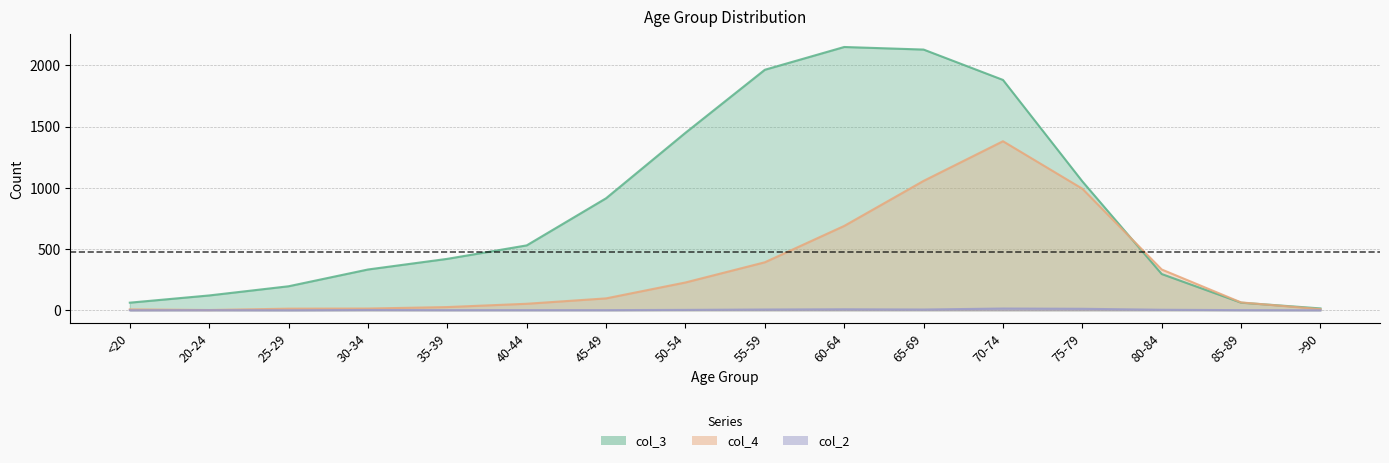

Where is the first local minimum for col_4?

20-24